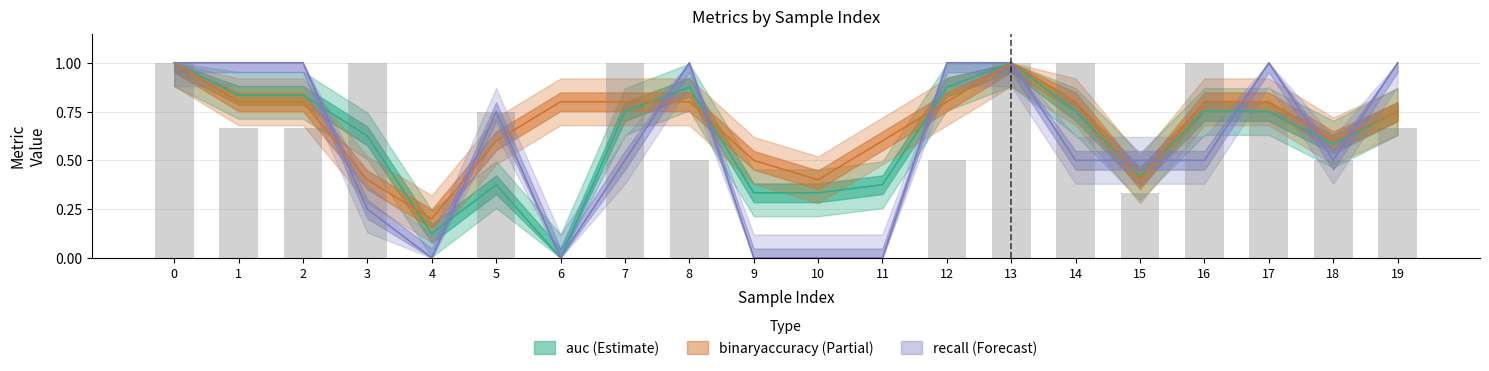

What is the value of the auc bar at the 3rd from the left?

0.8